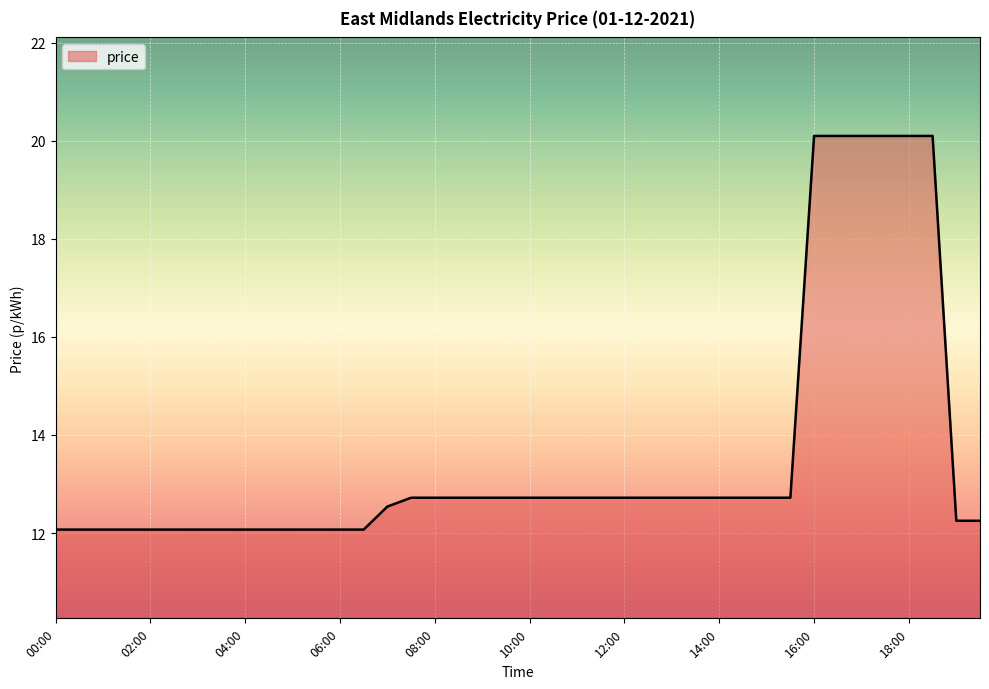

What is the maximum value shown in the chart?

20.1